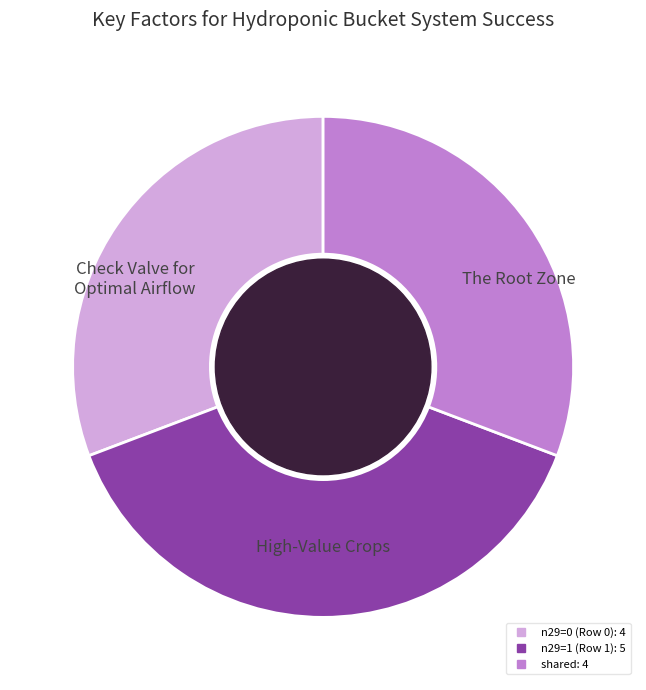

Is there a majority slice in this chart?

No